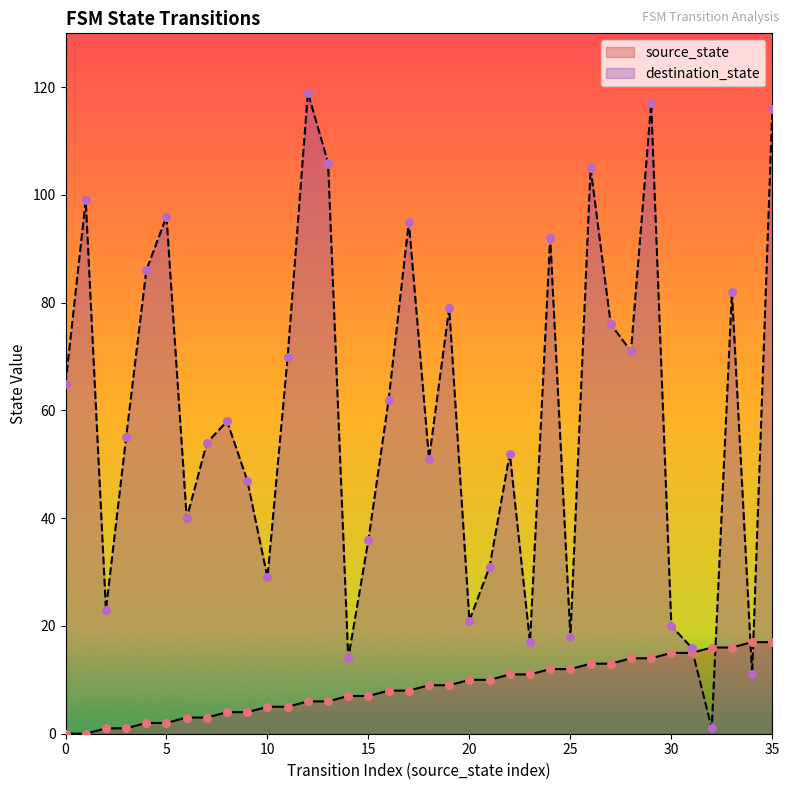

At which category is the sum across all series the highest?

35